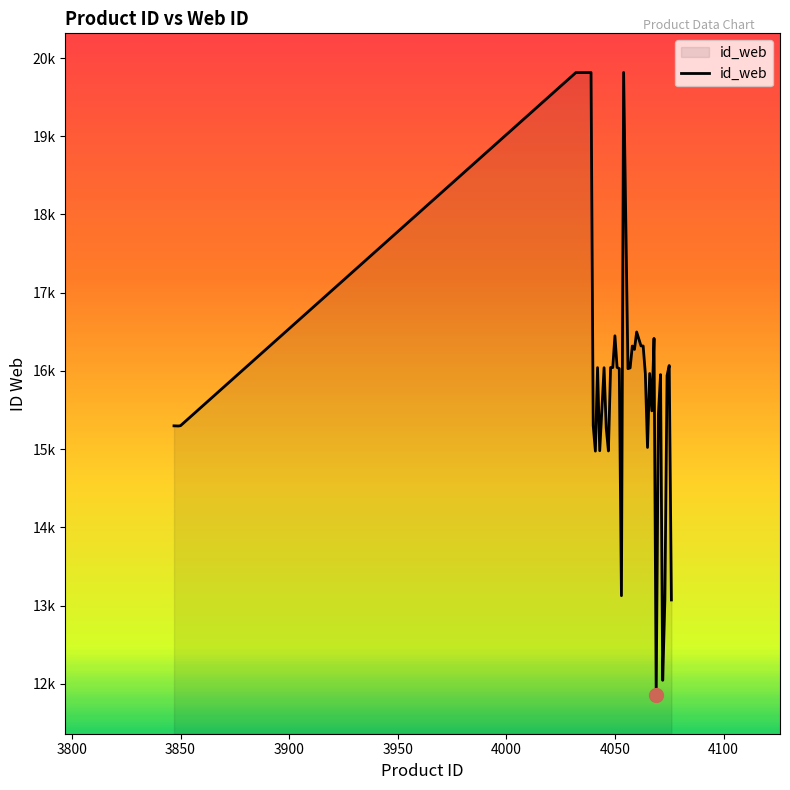

List the labels in order of value, largest first.

4054, 4039, 4032, 4060, 4050, 4068, 4062, 4063, 4058, 4059, 4075, 4051, 4048, 4049, 4042, 4045, 4057, 4052, 4056, 4066, 4064, 4071, 4074, 4067, 4070, 4040, 3850, 3847, 3849, 4046, 4065, 4043, 4047, 4041, 4053, 4073, 4076, 4072, 4069